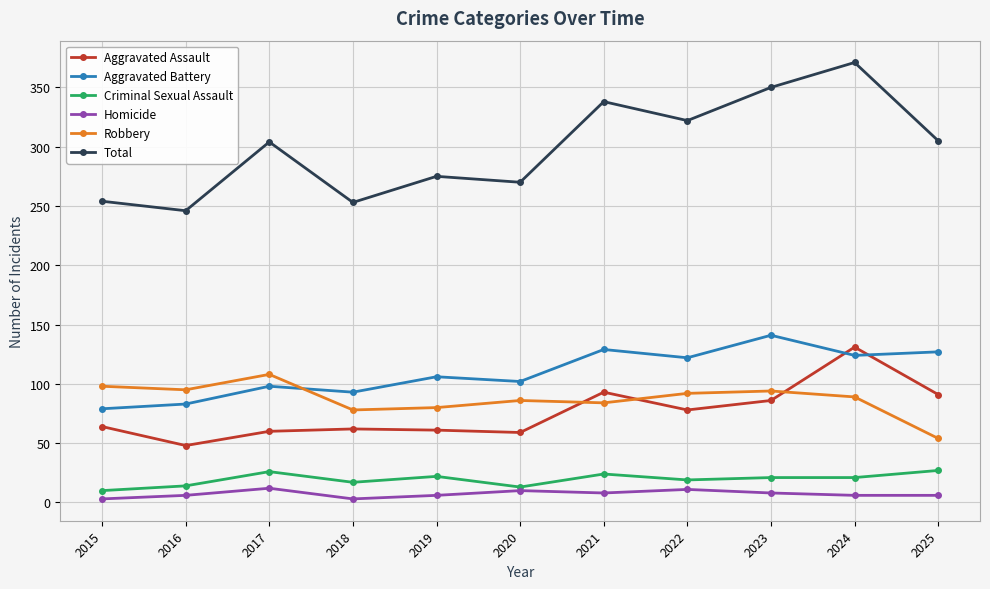

Is it true that Robbery equals 162 at 2023?

False